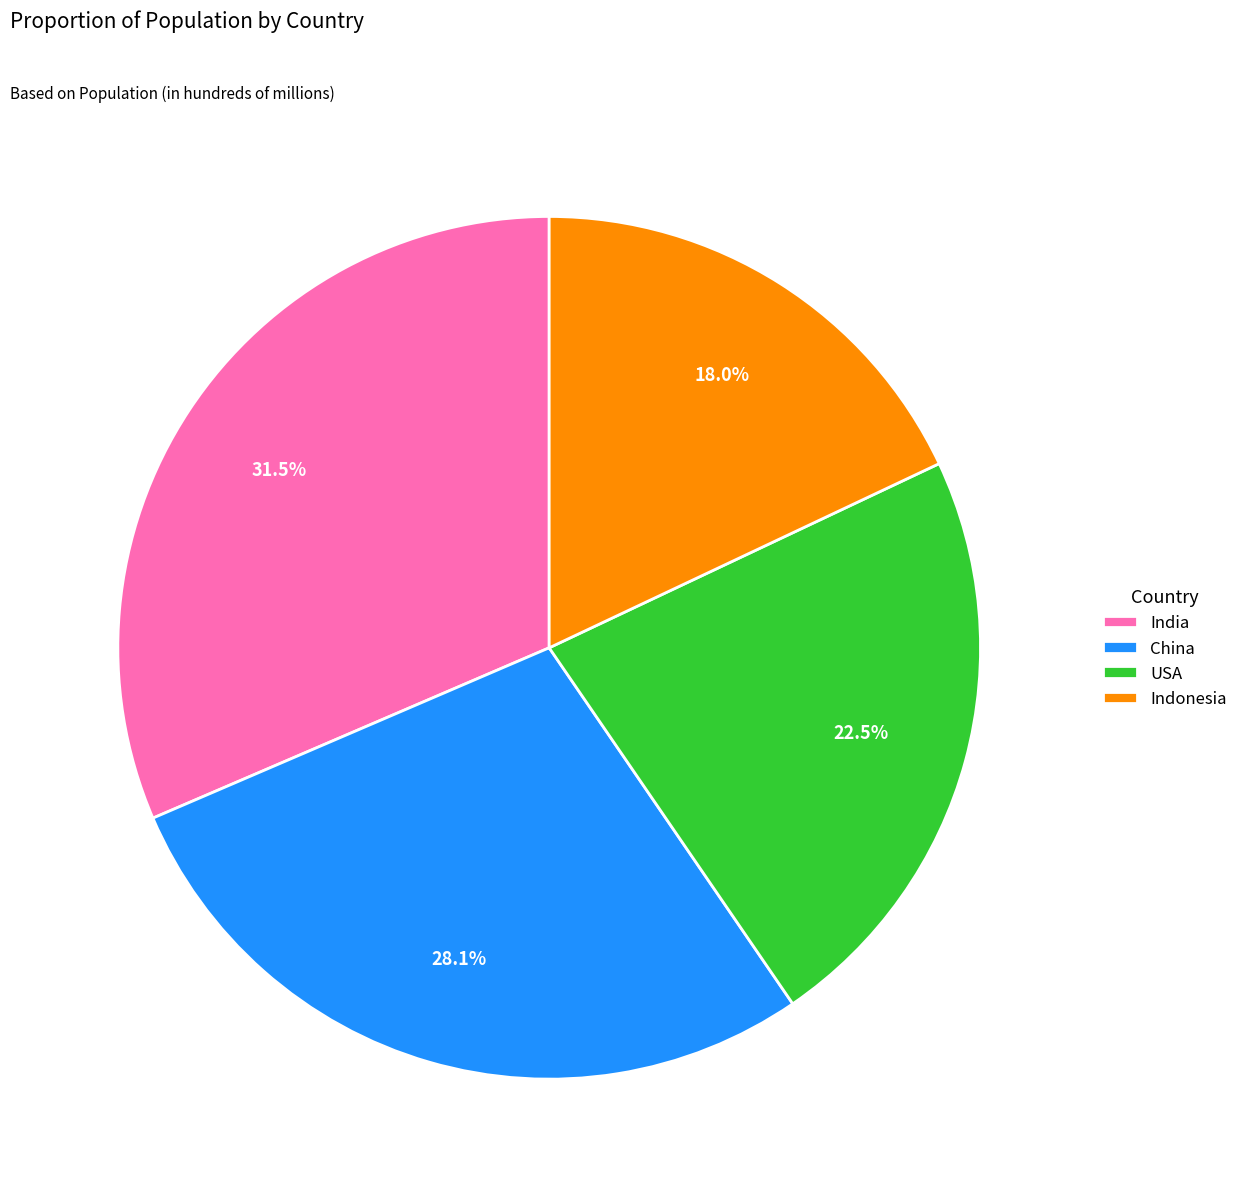

How many slices are in this pie chart?

4